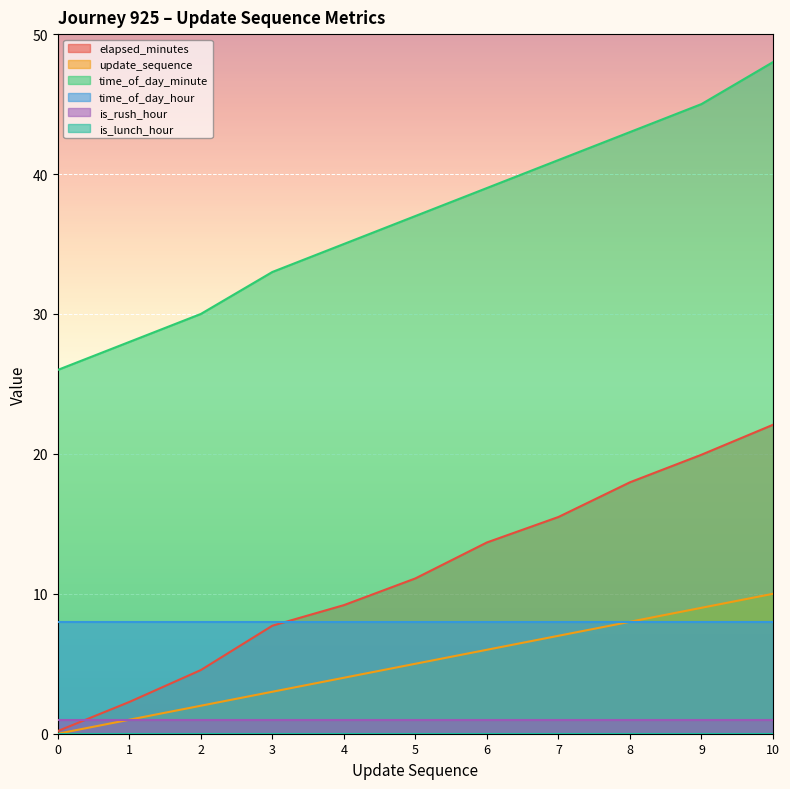

Count the number of categories in the chart.

11